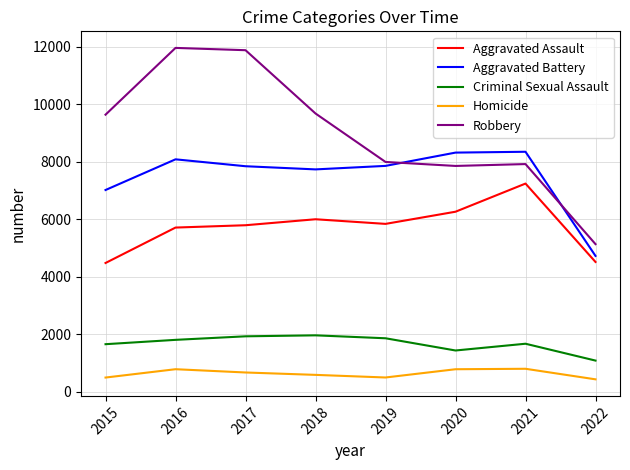

Which series has the largest total across all categories?

Robbery